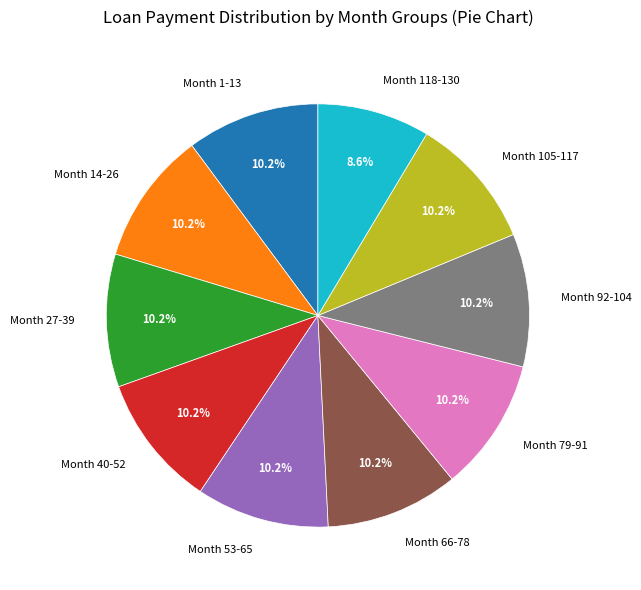

Does Month 27-39 account for over 50% of the chart?

No